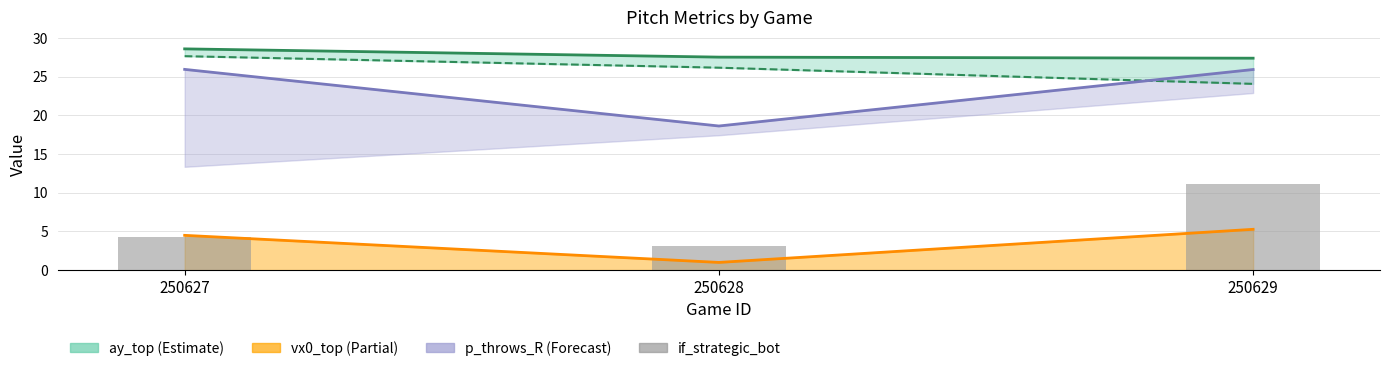

Which label corresponds to the smallest value in the chart?

250628